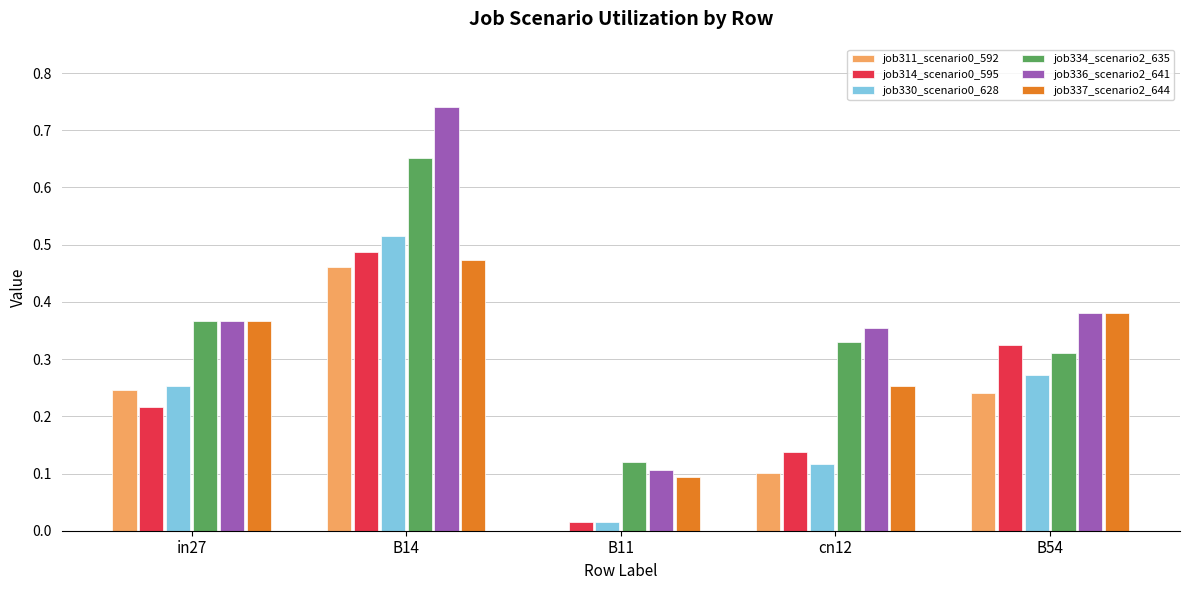

What is the sum of the job330_scenario0_628 values at B14 and in27?

0.8